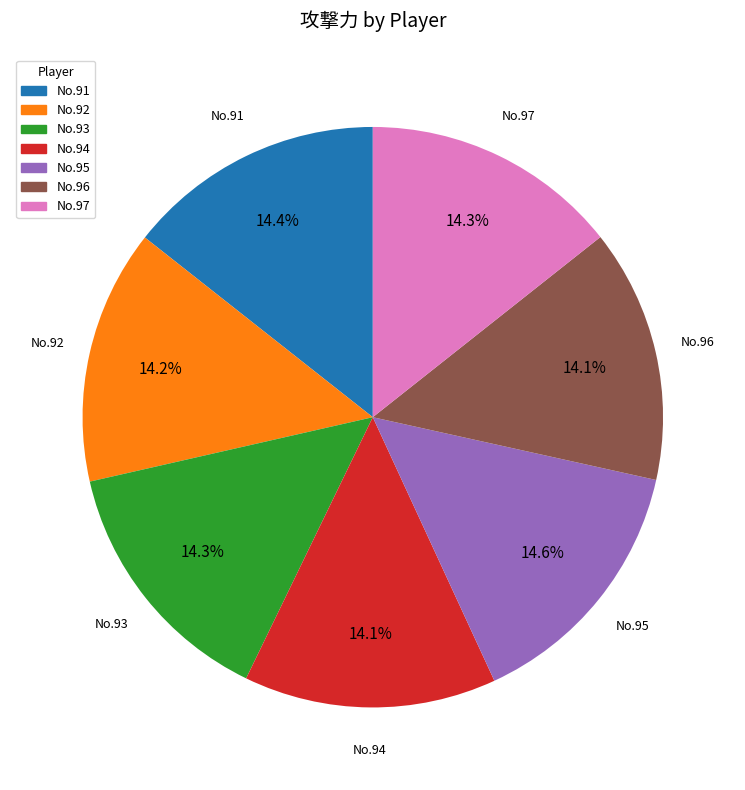

Is there any slice that represents more than half of the pie?

No